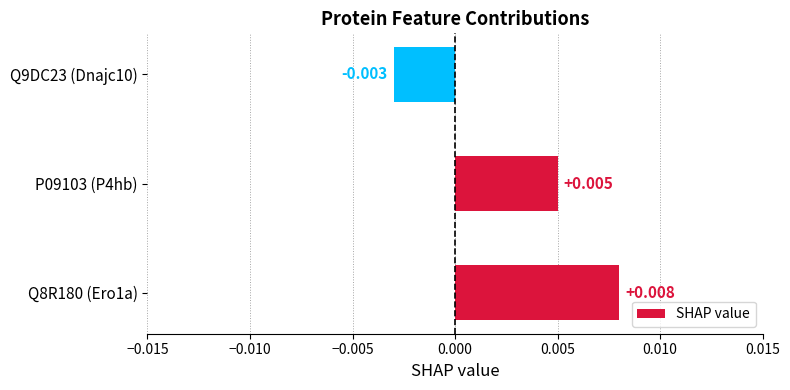

At which label is the value closest to 0?

Q9DC23 (Dnajc10)